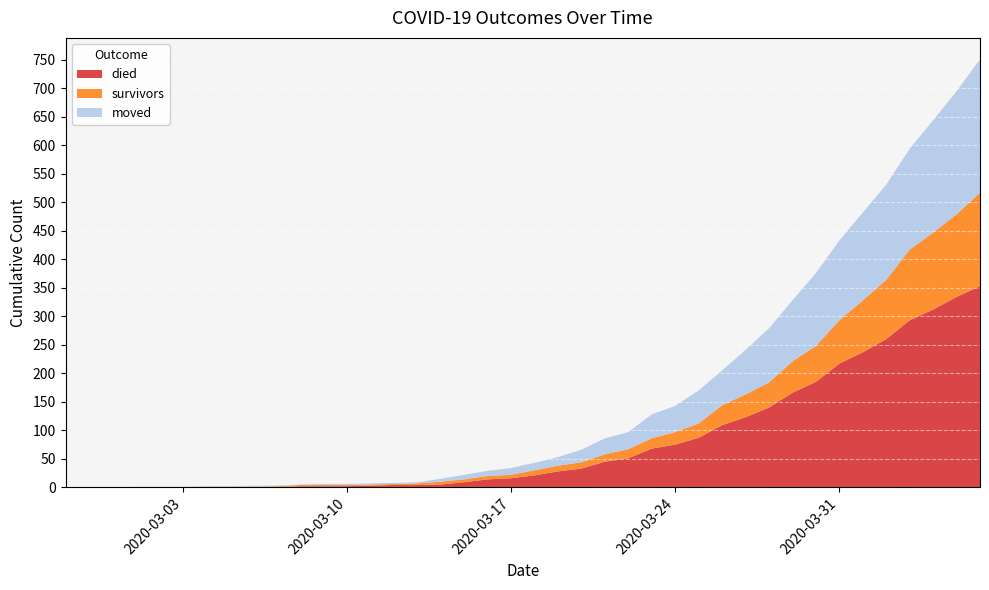

Reading left to right, transcribe all the data shown in this chart.

died: 0	0	0	0	0	0	0	0	0	0	2	2	2	3	4	4	5	9	14	16	21	28	33	45	51	68	75	87	109	123	140	166	185	217	237	260	293	312	334	353
survivors: 0	0	0	0	0	0	1	1	1	2	2	2	2	2	2	3	5	5	6	6	9	10	11	13	16	18	22	25	35	40	44	55	63	76	91	104	124	135	145	164
moved: 0	0	0	1	1	1	1	1	2	1	1	2	2	2	2	2	5	8	9	12	13	15	22	28	30	42	46	58	61	78	95	107	128	140	154	167	177	197	216	234